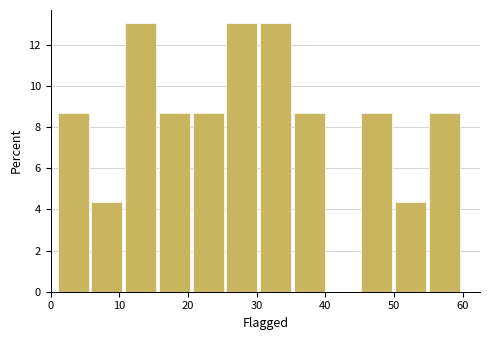

What is the height of the bar covering 6 to 11 on the x-axis? Neither the bar edges nor the heights are printed on the chart, so give them approximately, as read against the axes.

4.4